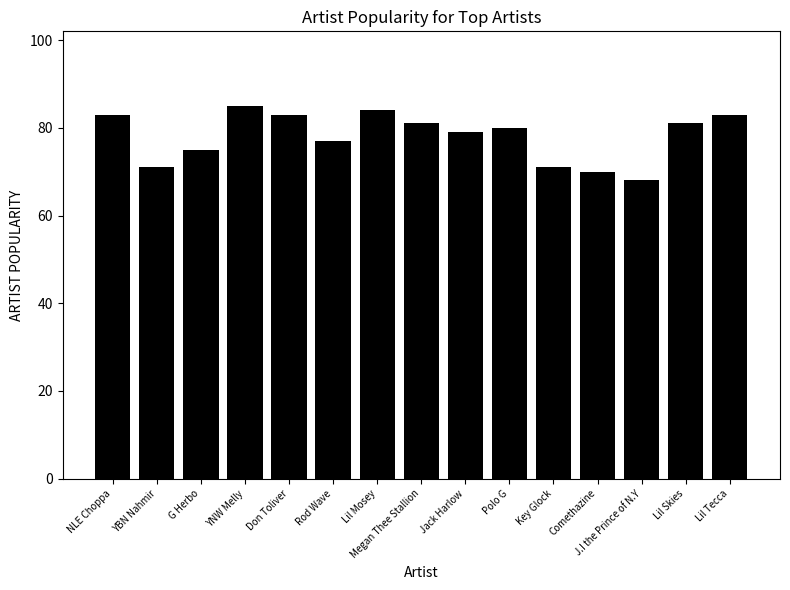

What position from the right is Megan Thee Stallion?

8